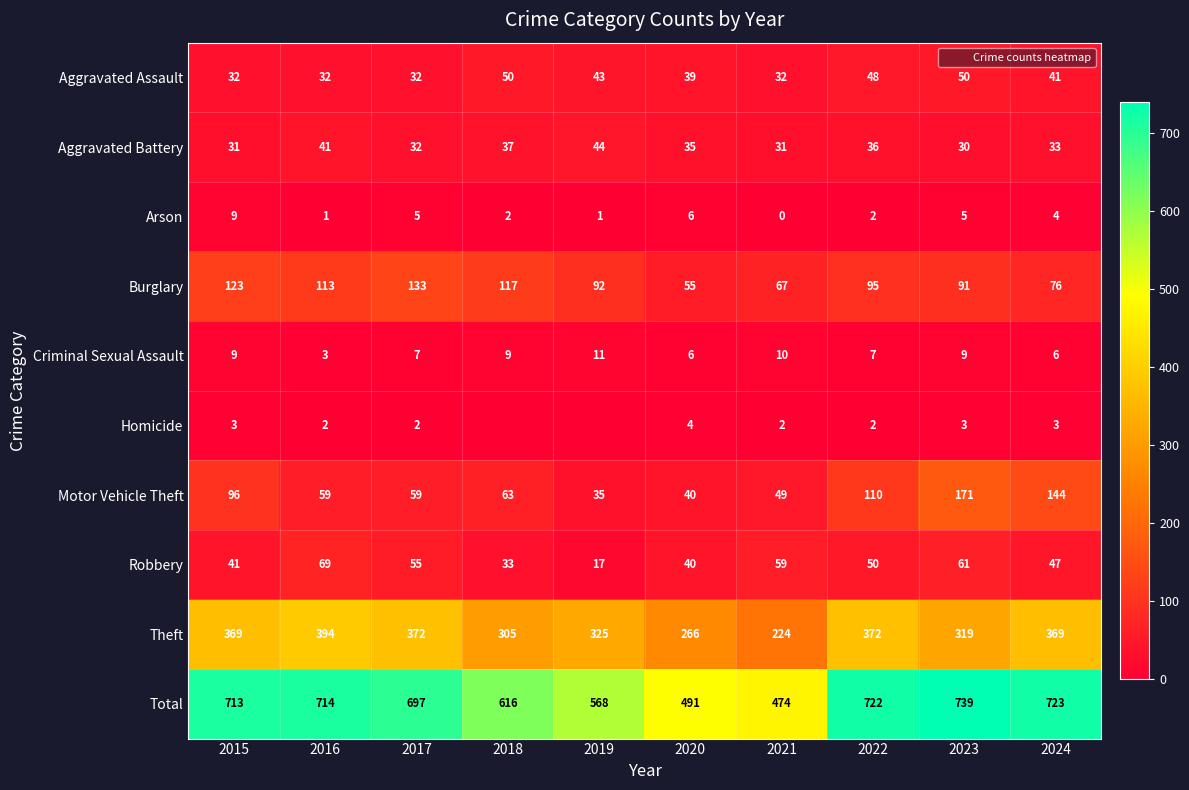

What is the sum of all Criminal Sexual Assault values?

77